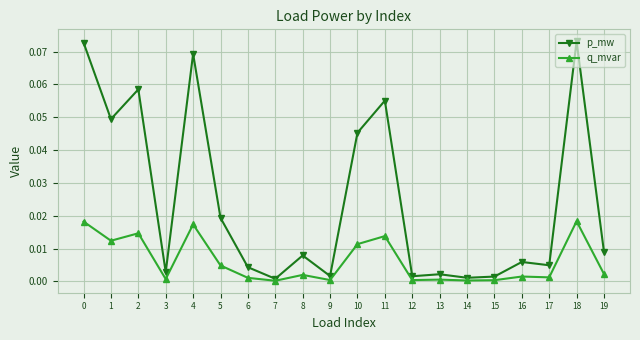

Is the value of p_mw at 8 greater than the value of q_mvar at 2?

No